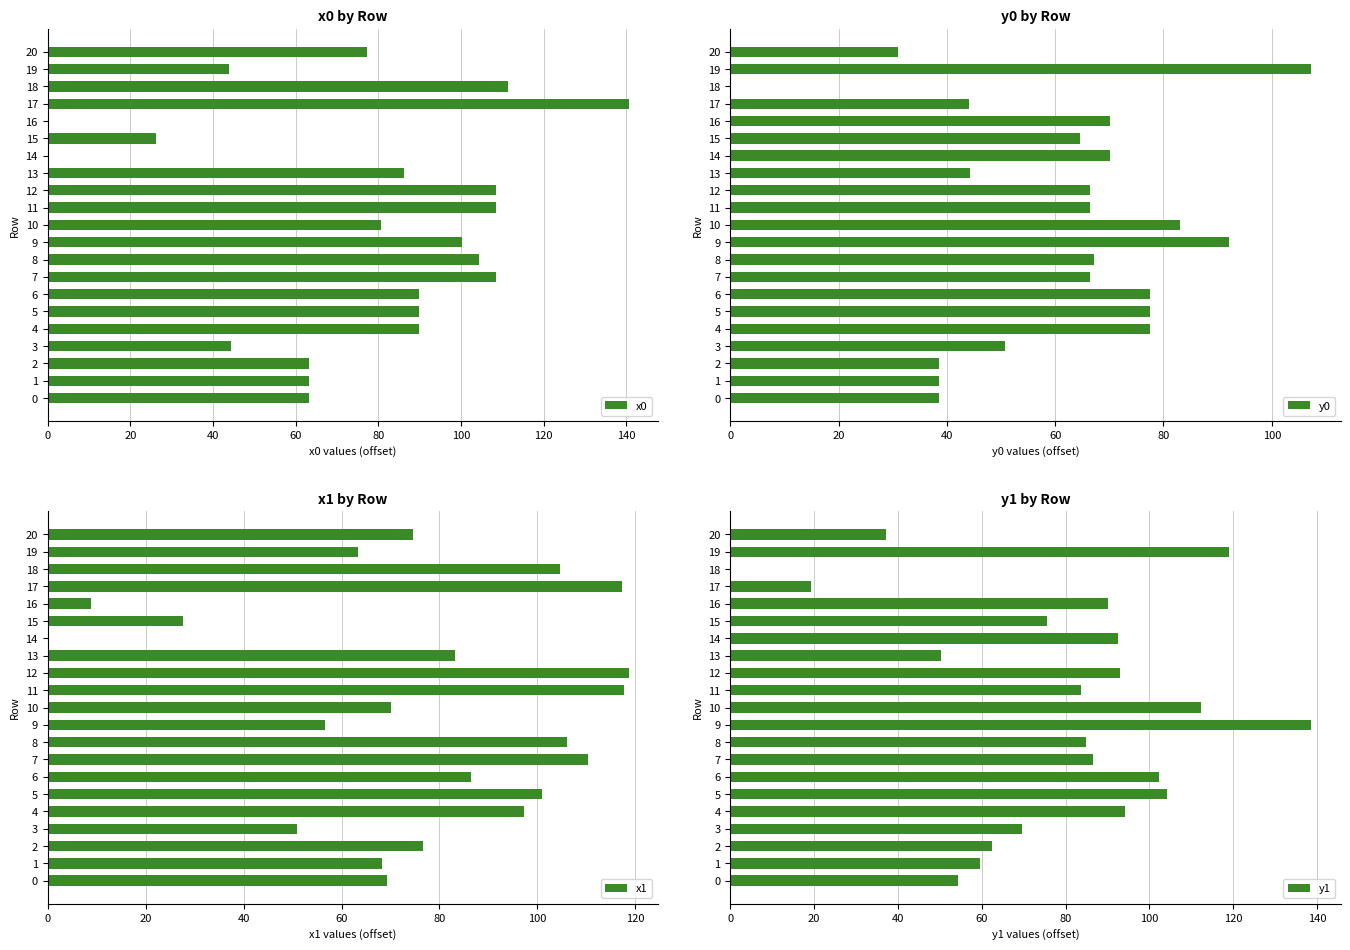

What is the sum of the y0 values at 14 and 2?

108.6